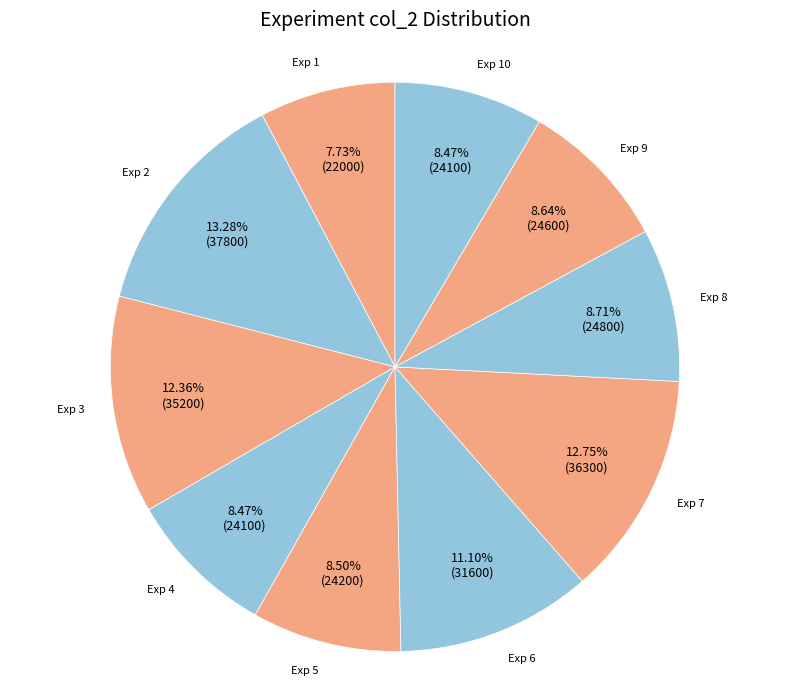

Is there a majority slice in this chart?

No